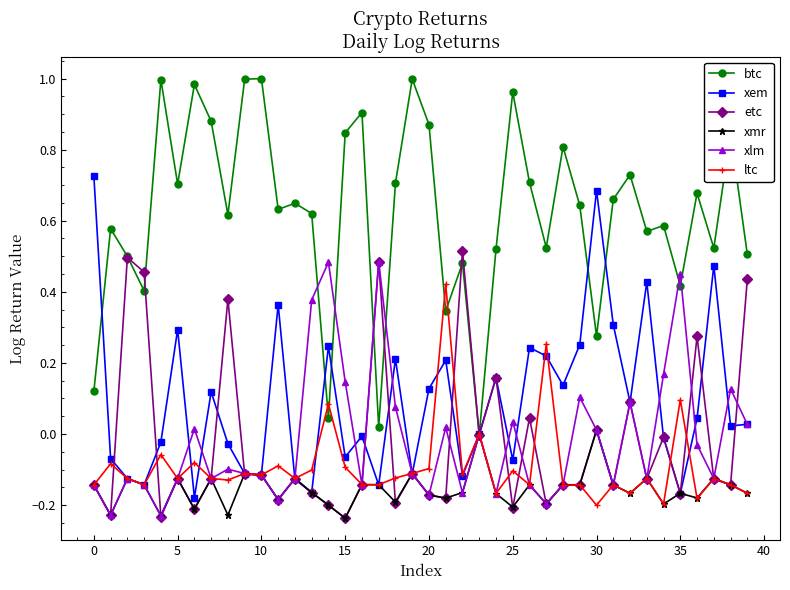

Count the number of data series in this chart.

6